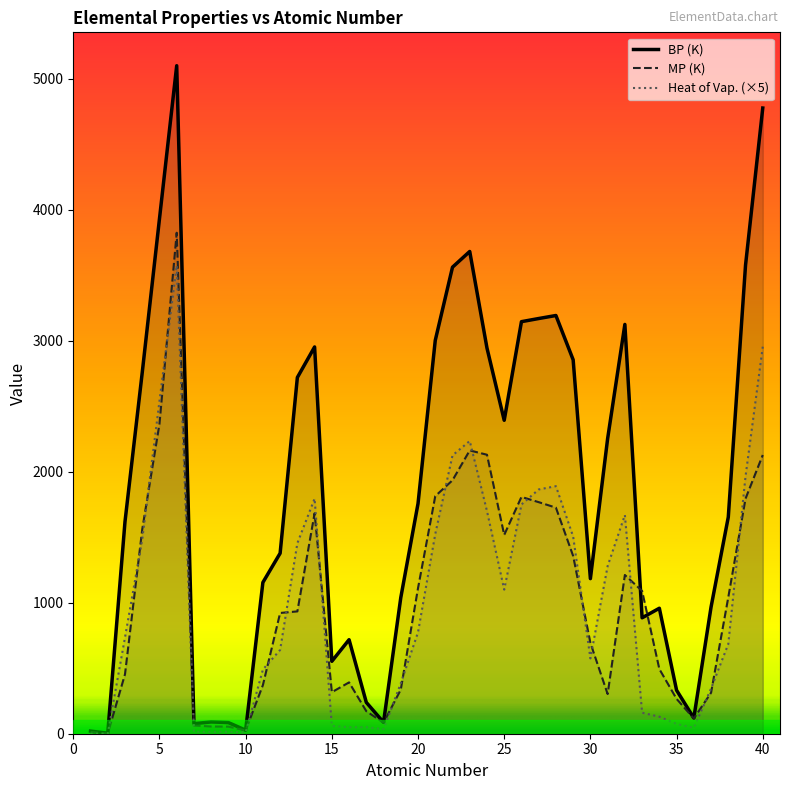

True or false: Heat of Vaporization and BP (K) intersect in this chart.

False